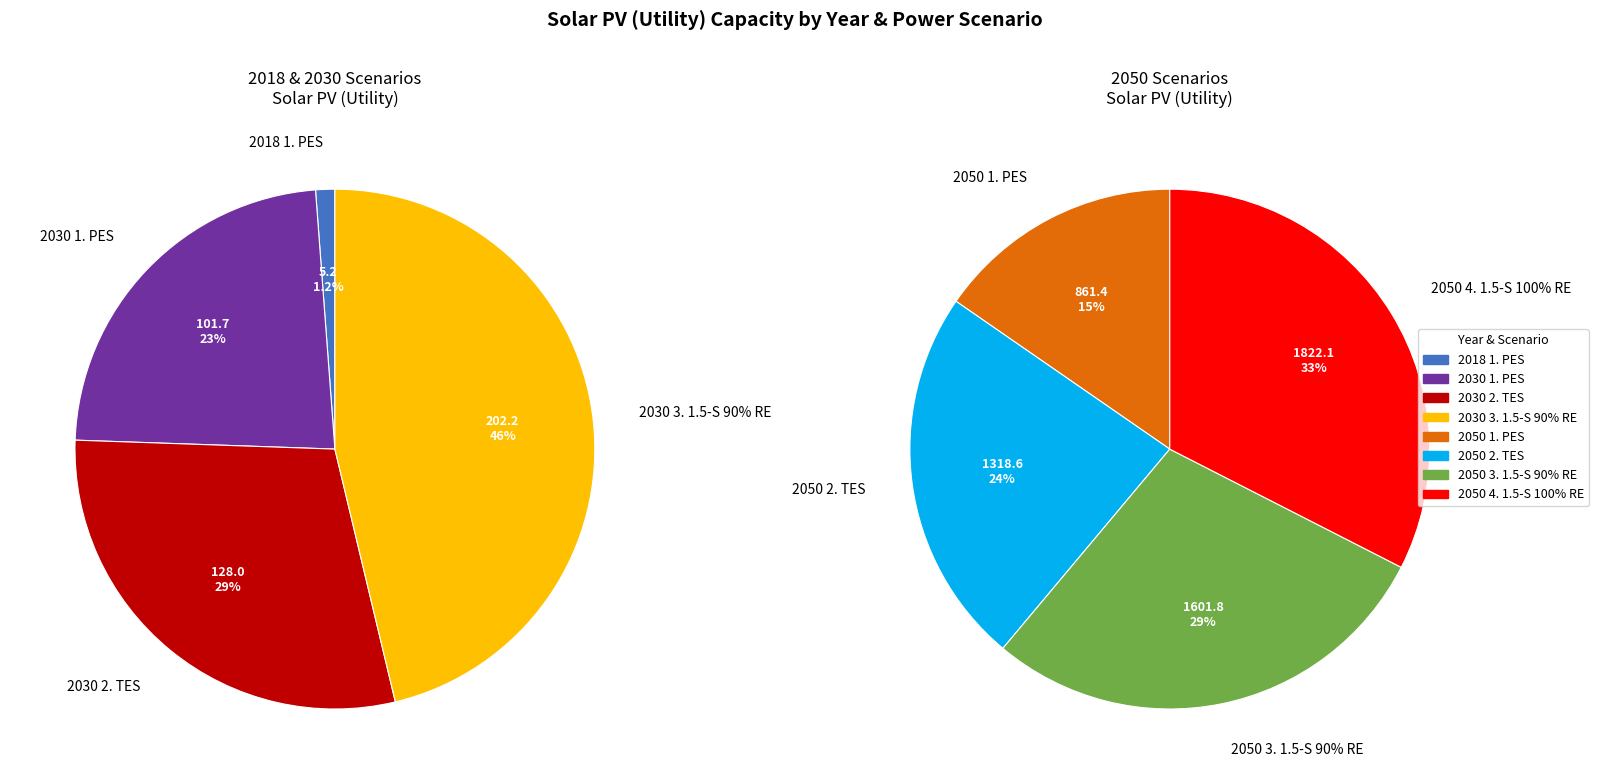

Which has a higher value, 2030 3. 1.5-S 90% RE or 2050 1. PES?

2050 1. PES